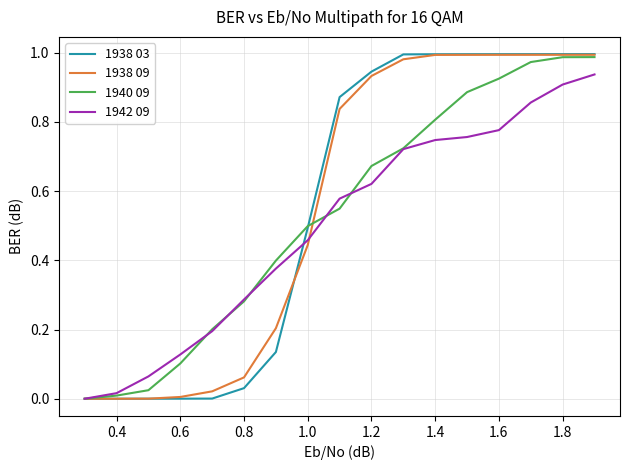

Which series has the widest spread of values?

1938 03